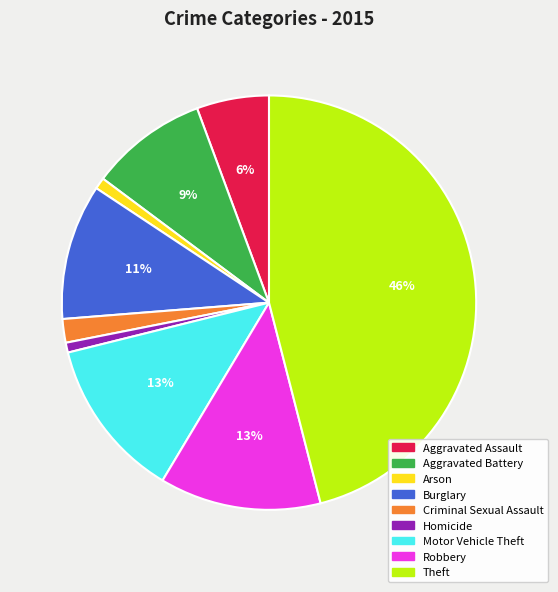

To the nearest percent, what portion does Arson represent?

1%